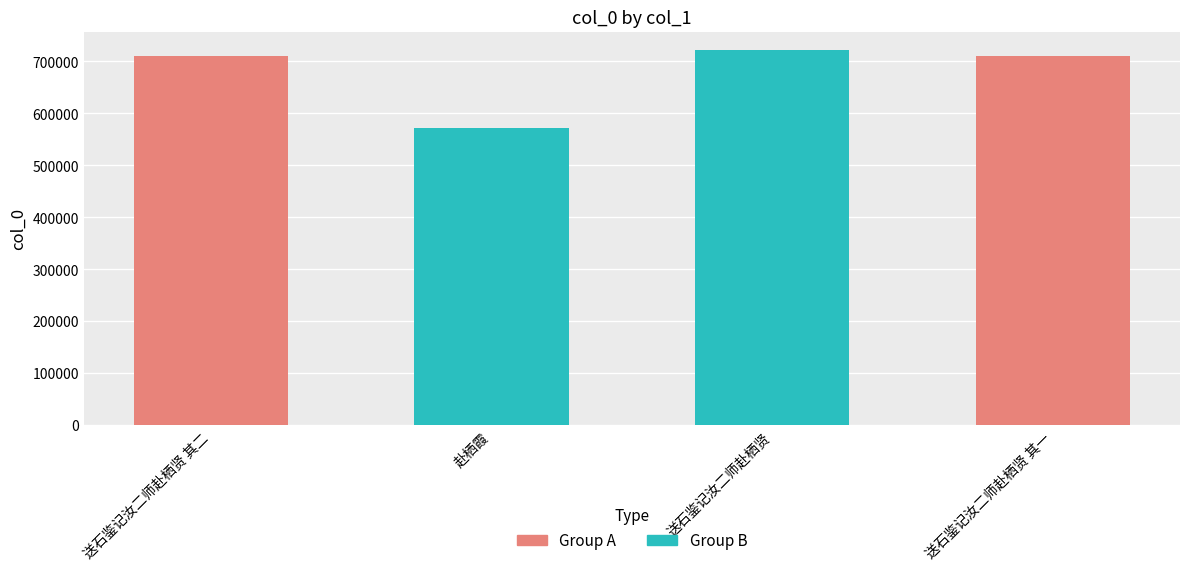

Does the chart contain any negative values?

No